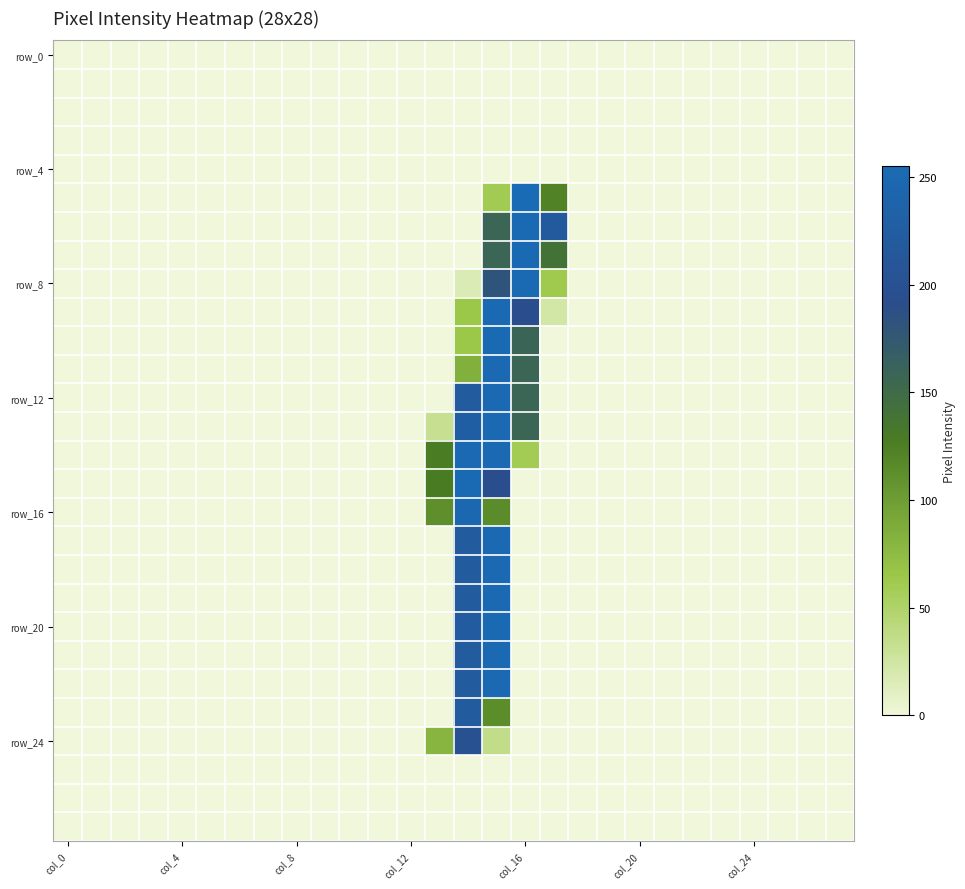

At which category is the sum across all series the highest?

15